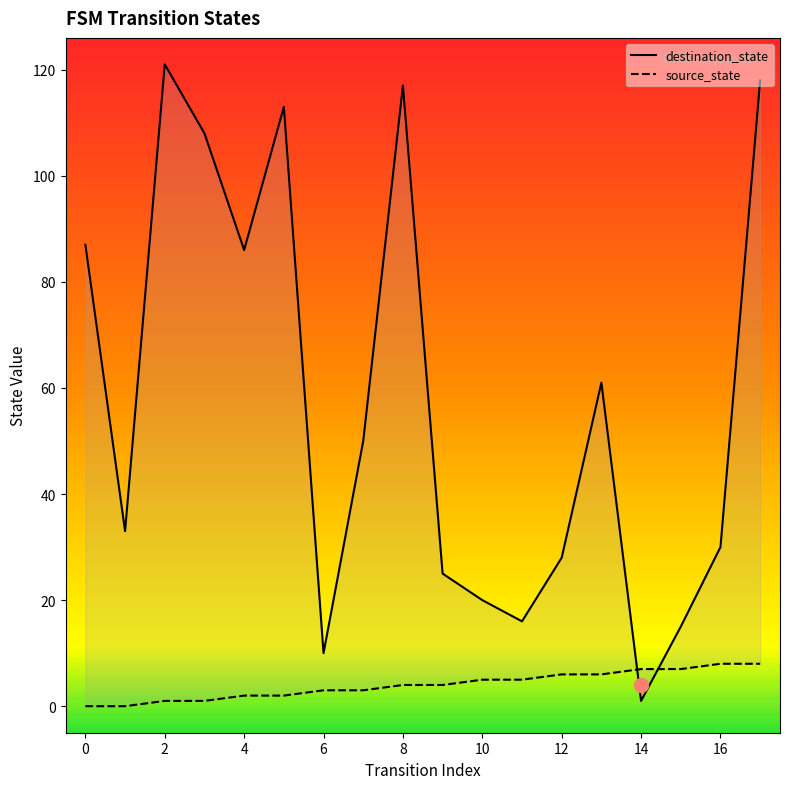

True or false: source_state and destination_state intersect in this chart.

True